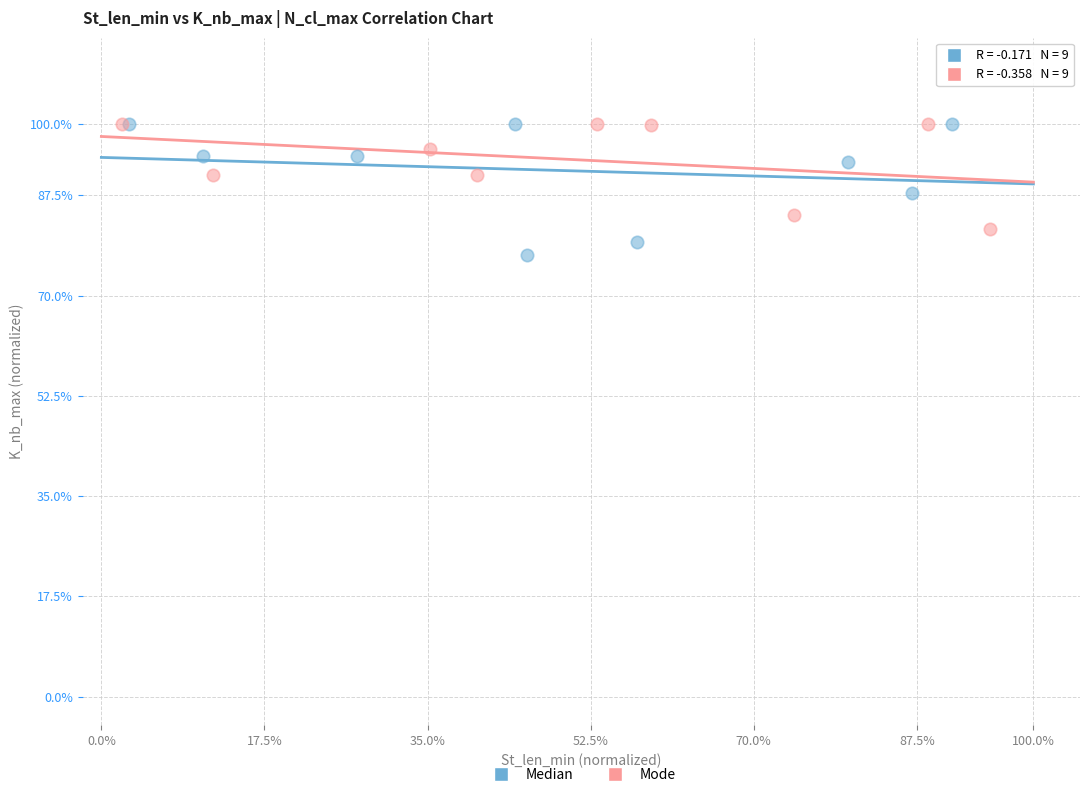

Which series has the largest Y range (max minus min)?

Median